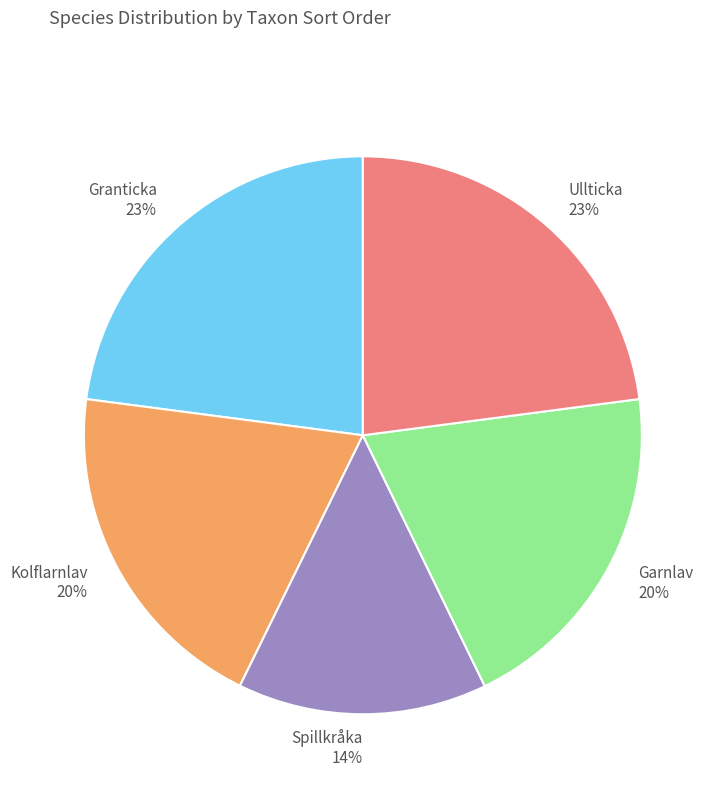

Do Spillkråka and Granticka together represent more than half of the pie?

No